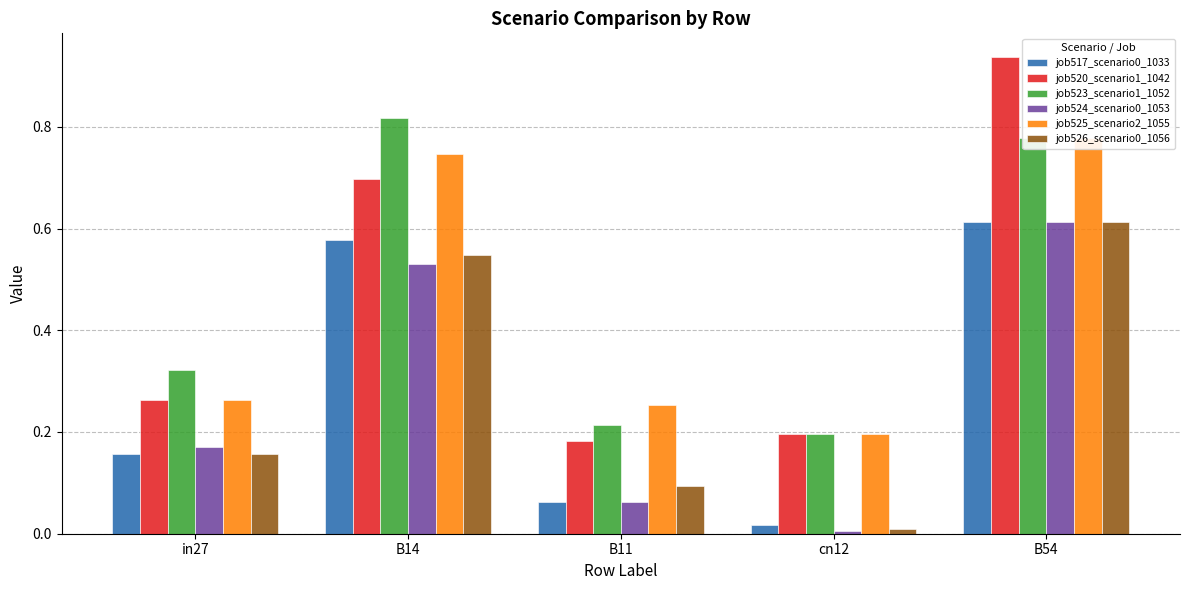

What is the label of the 5th bar from the left?

B54